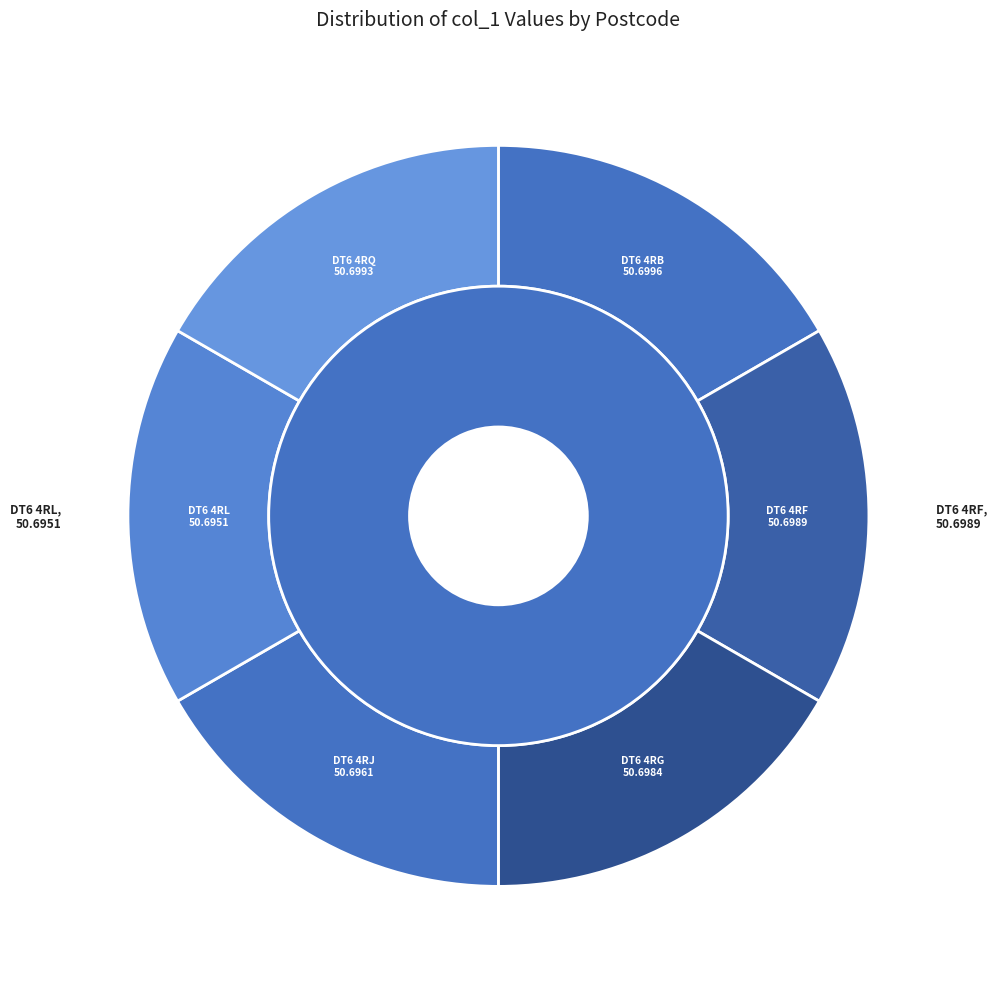

True or false: DT6 4RL accounts for 10% of the total.

False